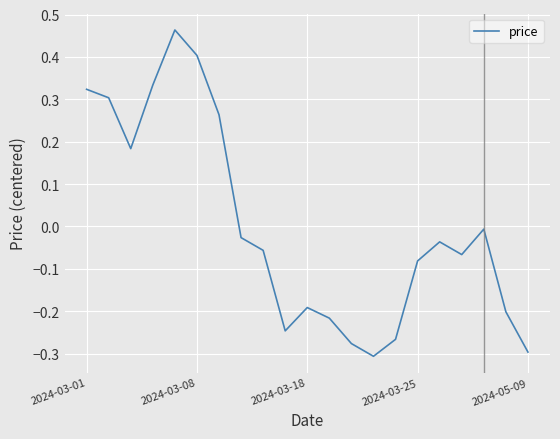

Where is the data nearest to the value 0?

18